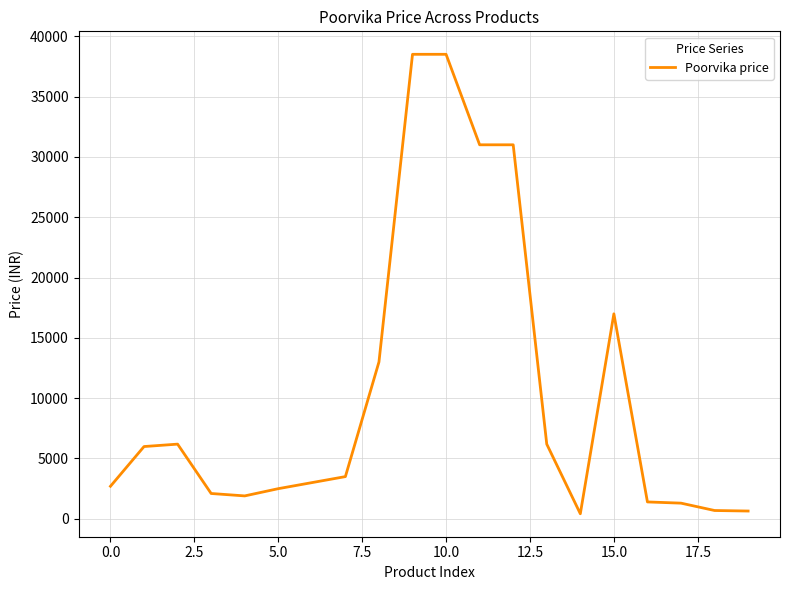

What is the difference between the maximum and minimum values?

38079